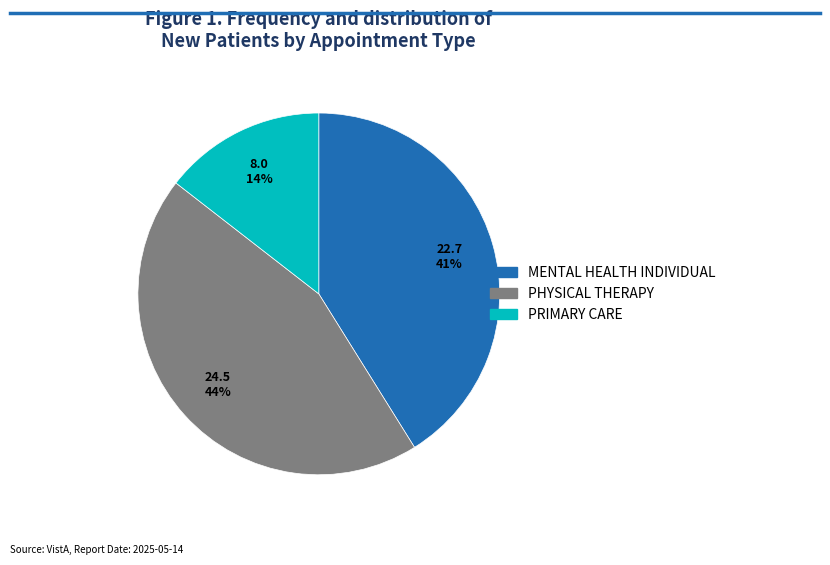

To the nearest percent, what portion does PHYSICAL THERAPY represent?

44%